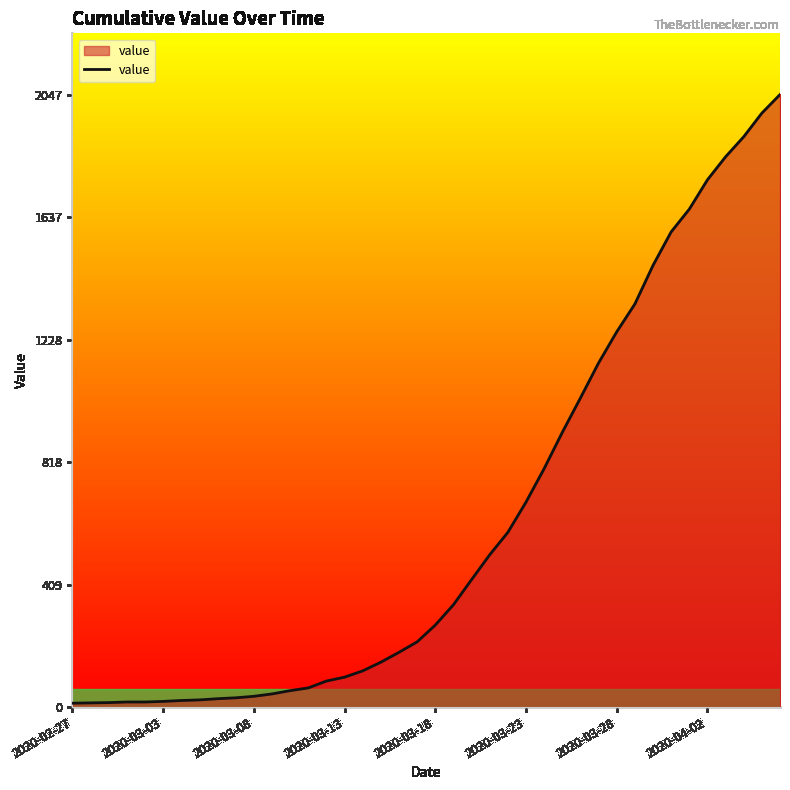

What is the greatest value displayed?

2047